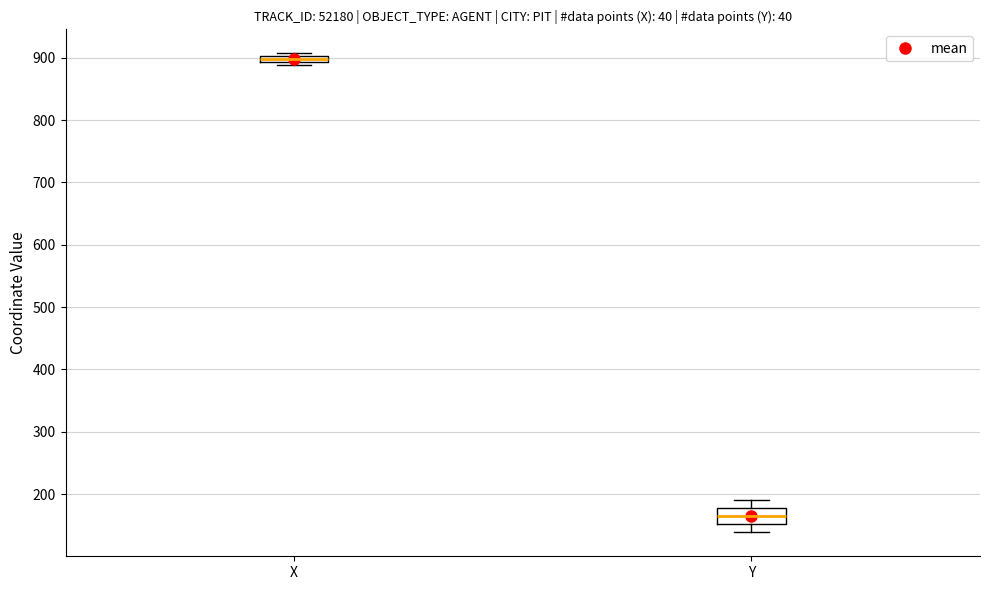

Which box's median line is the lowest?

Y